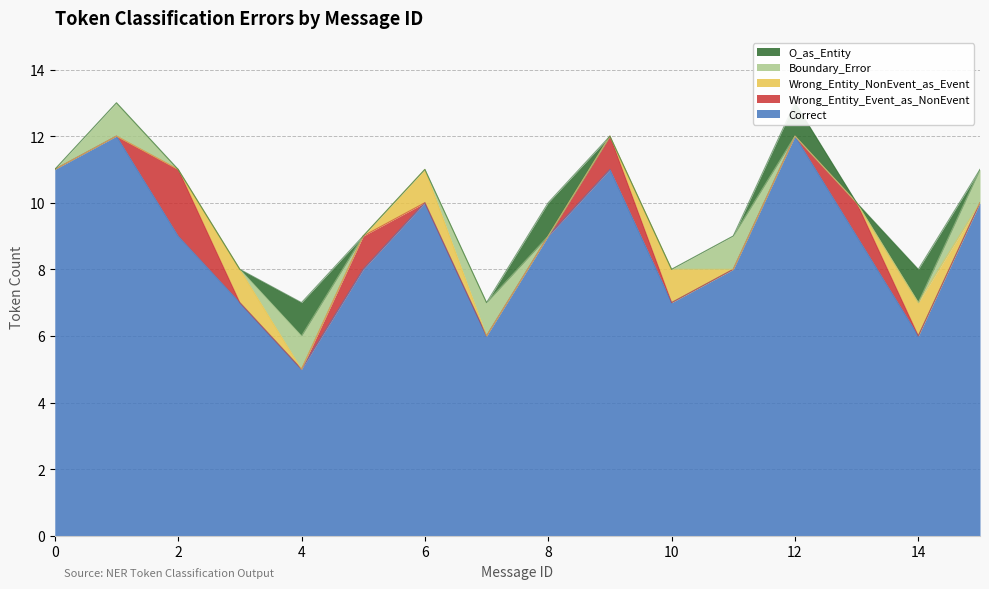

Rank the categories by Correct value from lowest to highest.

4, 7, 14, 3, 10, 5, 11, 2, 8, 13, 6, 15, 0, 9, 1, 12